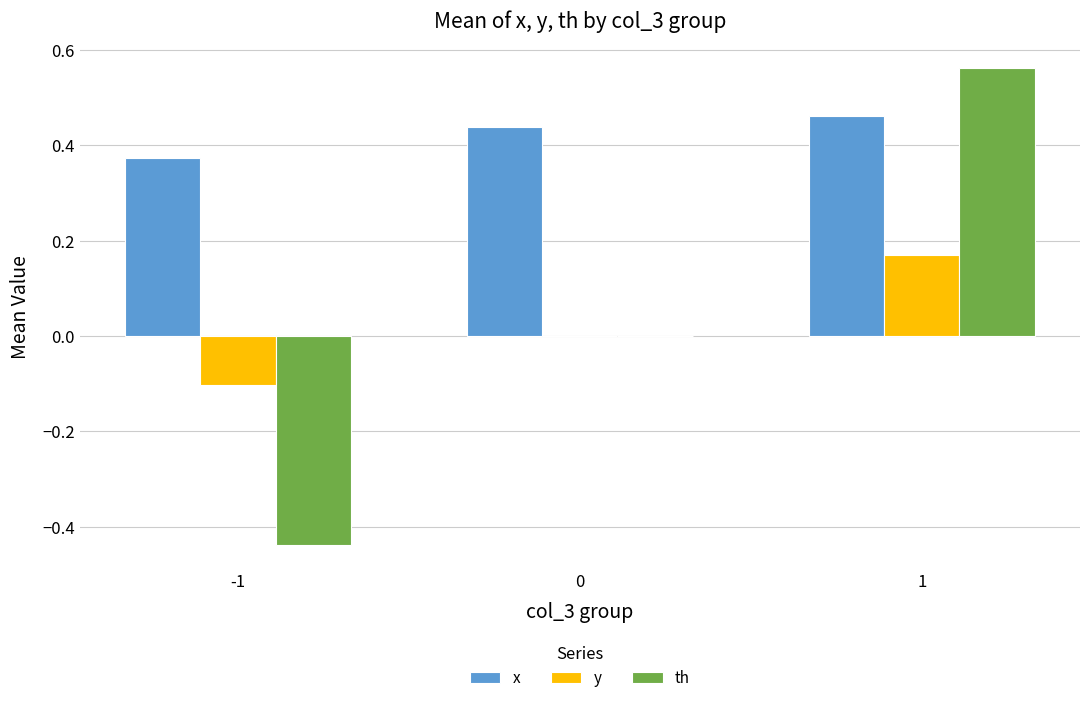

The x series shows 0.1 at -1. True or false?

False